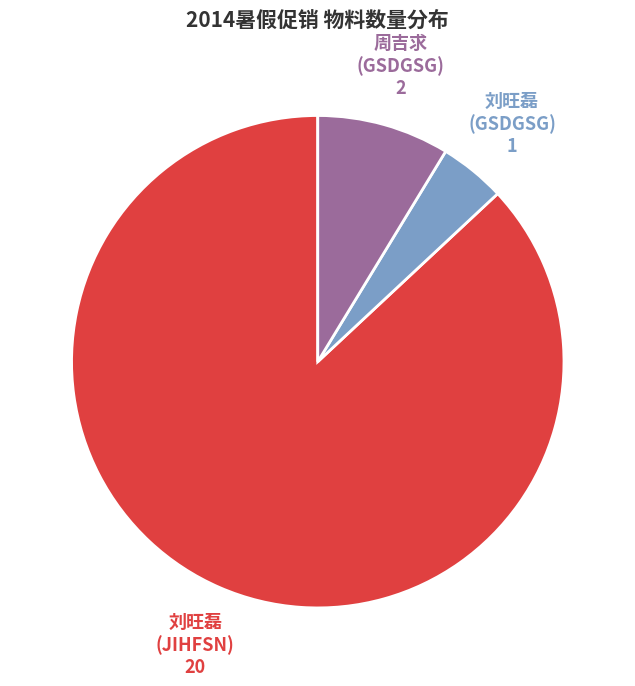

Does any single category account for the majority?

Yes